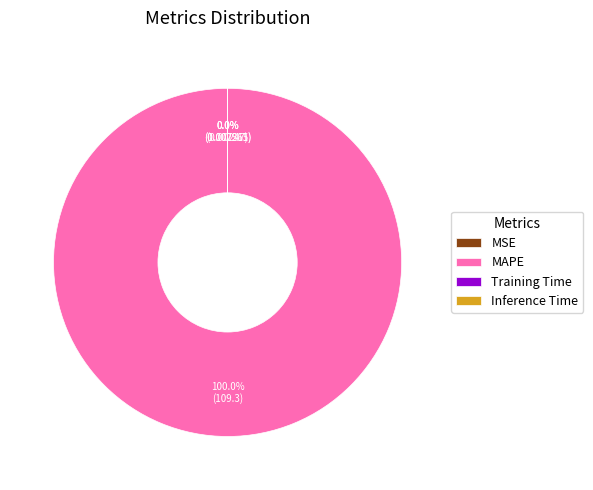

Which category accounts for the majority?

MAPE